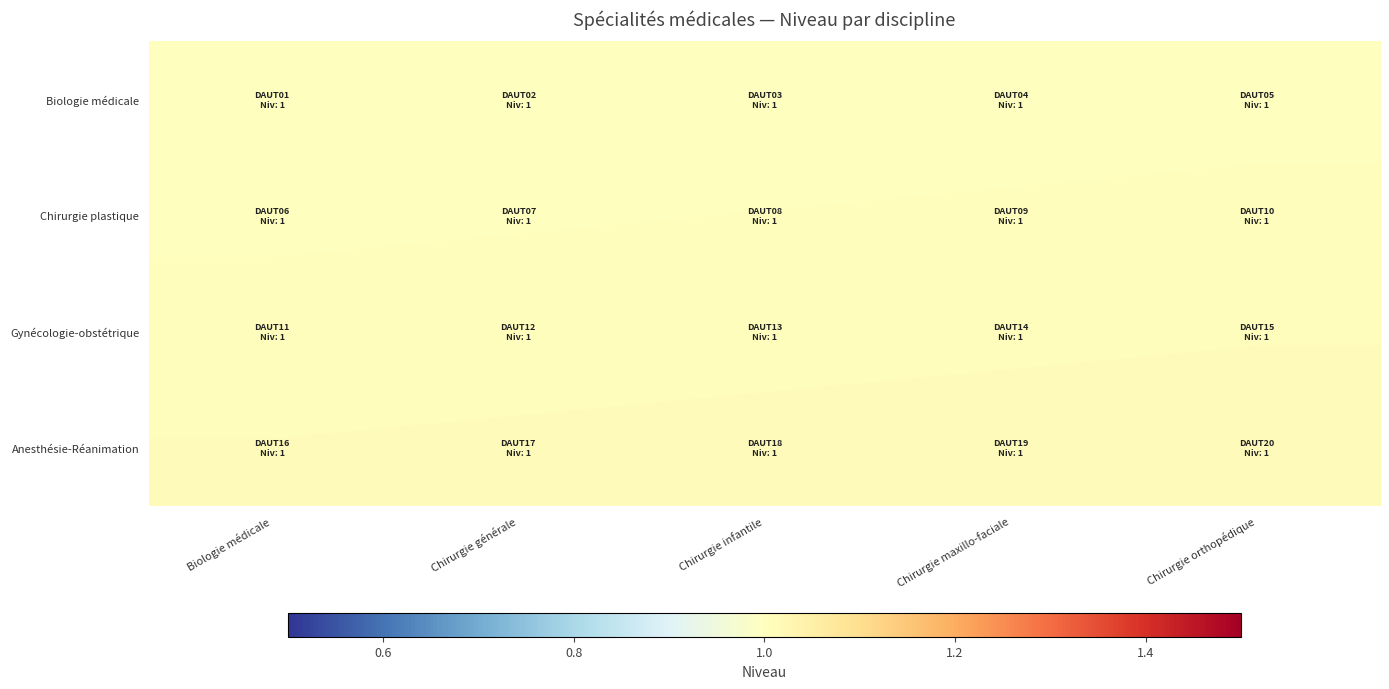

List the series in order of their overall mean, highest first.

Anesthésie-Réanimation, Gynécologie-obstétrique, Chirurgie plastique, Biologie médicale